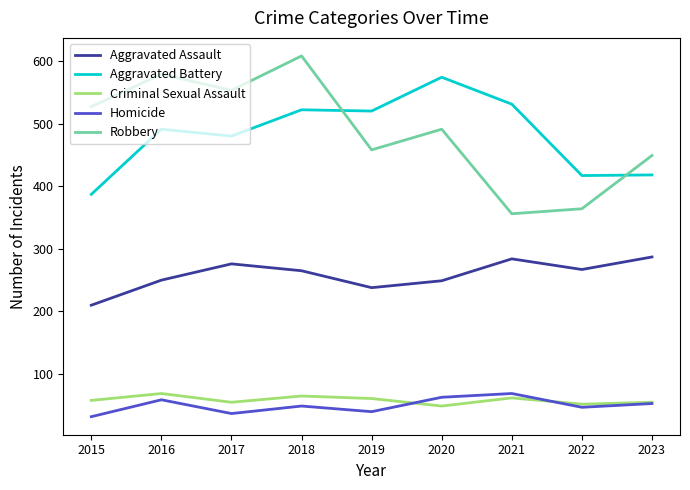

What is the greatest value displayed?

608